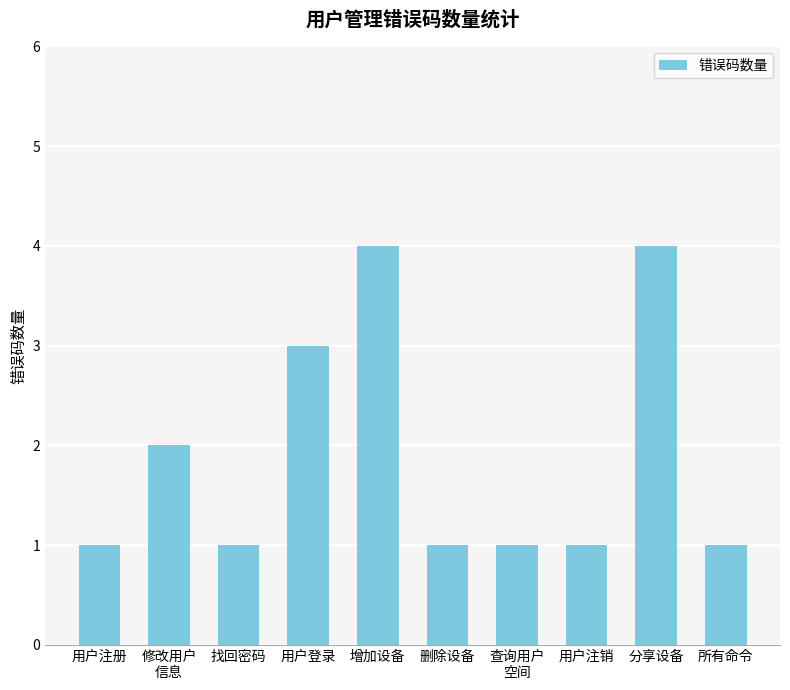

The chart shows a value of 1 at 删除设备. True or false?

True